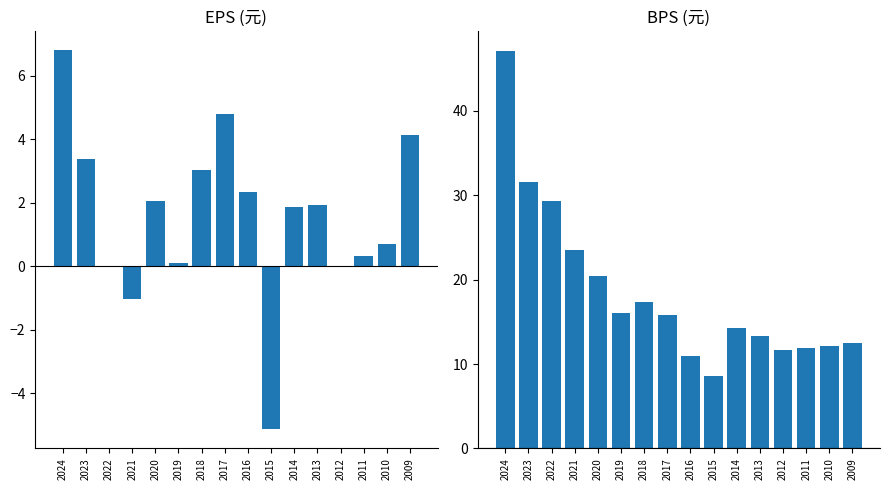

What are all the series names shown in the legend?

EPS, BPS